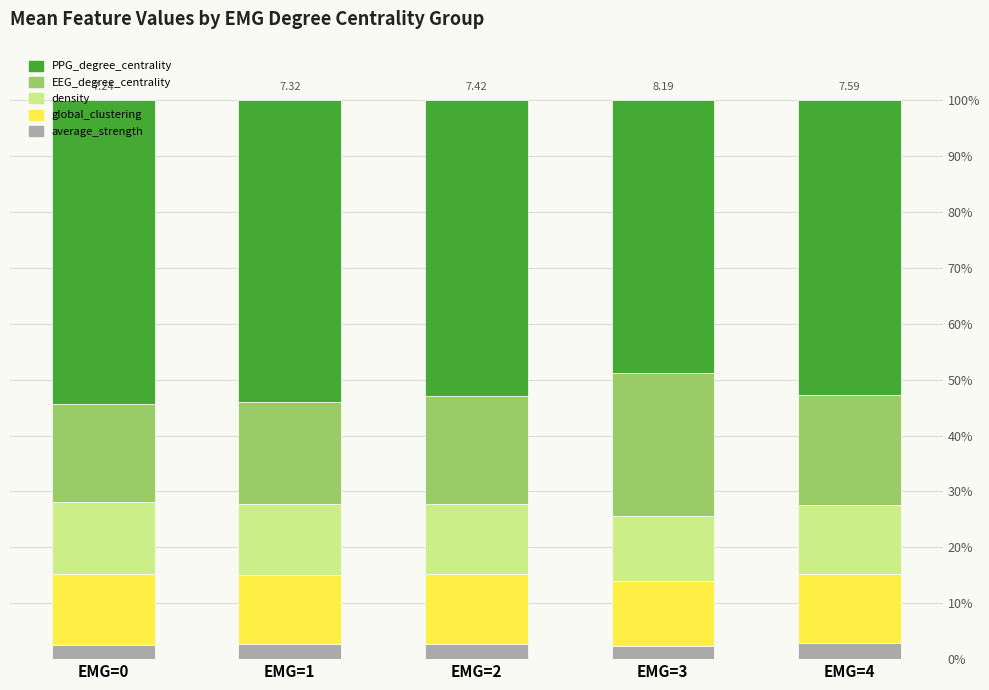

Reading left to right, transcribe all the data shown in this chart.

average_strength: EMG=0=2.6	EMG=1=2.7	EMG=2=2.7	EMG=3=2.3	EMG=4=2.9
global_clustering: EMG=0=12.7	EMG=1=12.4	EMG=2=12.5	EMG=3=11.7	EMG=4=12.3
density: EMG=0=12.9	EMG=1=12.7	EMG=2=12.5	EMG=3=11.7	EMG=4=12.3
EEG_degree_centrality: EMG=0=17.5	EMG=1=18.2	EMG=2=19.3	EMG=3=25.5	EMG=4=19.8
PPG_degree_centrality: EMG=0=54.3	EMG=1=54.0	EMG=2=53.0	EMG=3=48.9	EMG=4=52.7